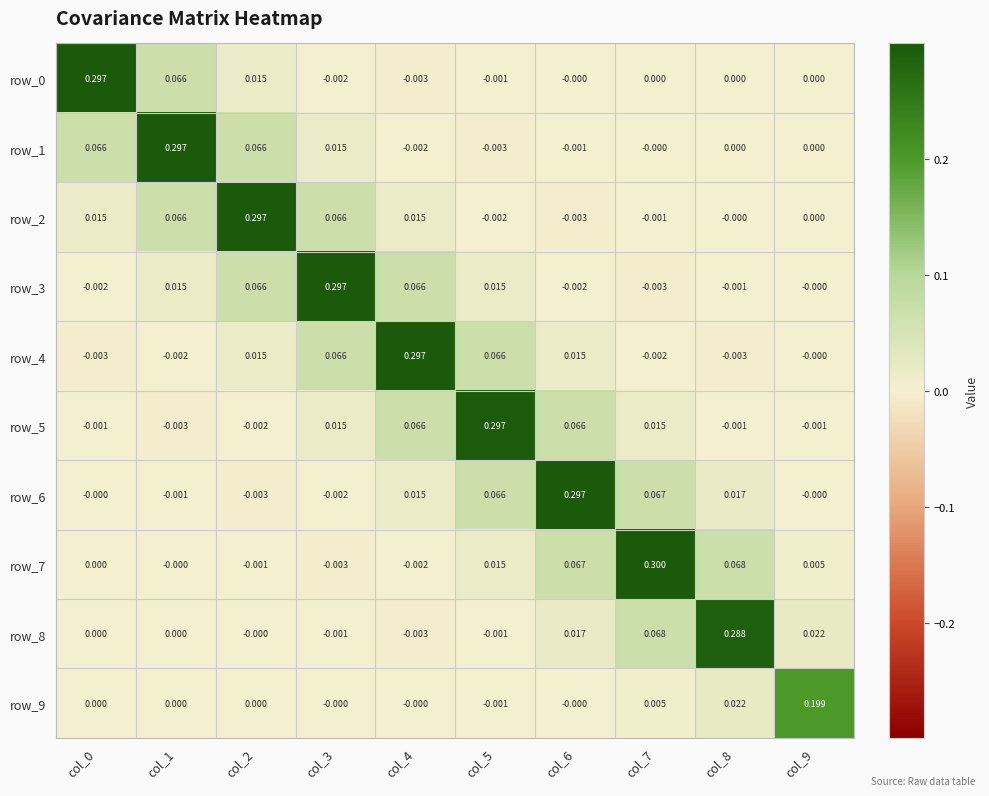

What is the total value across all series at col_0?

0.4